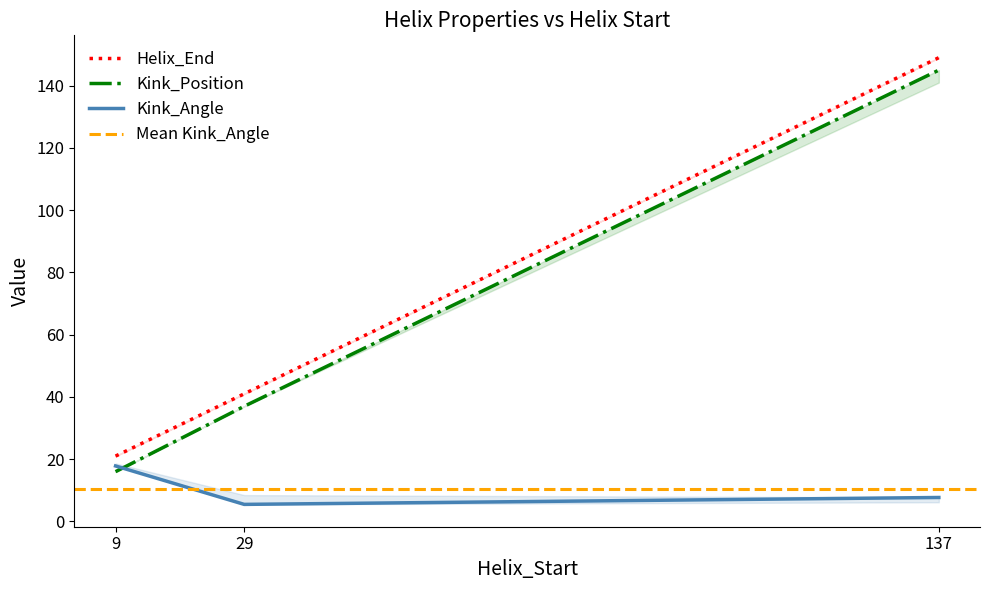

Is it true that Kink_Position equals 145.0 at 137?

True